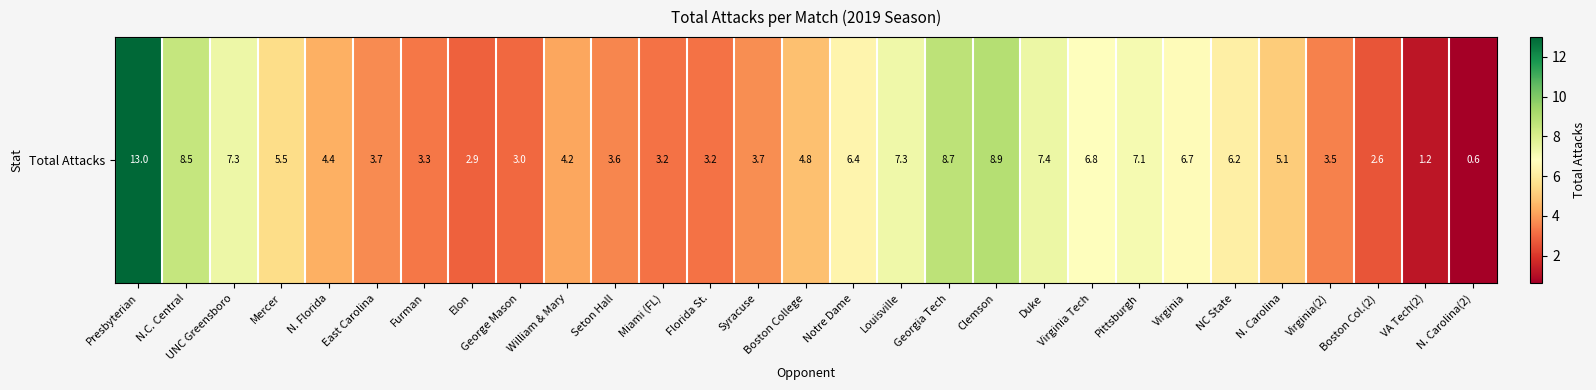

Which label corresponds to the largest value in the chart?

Presbyterian